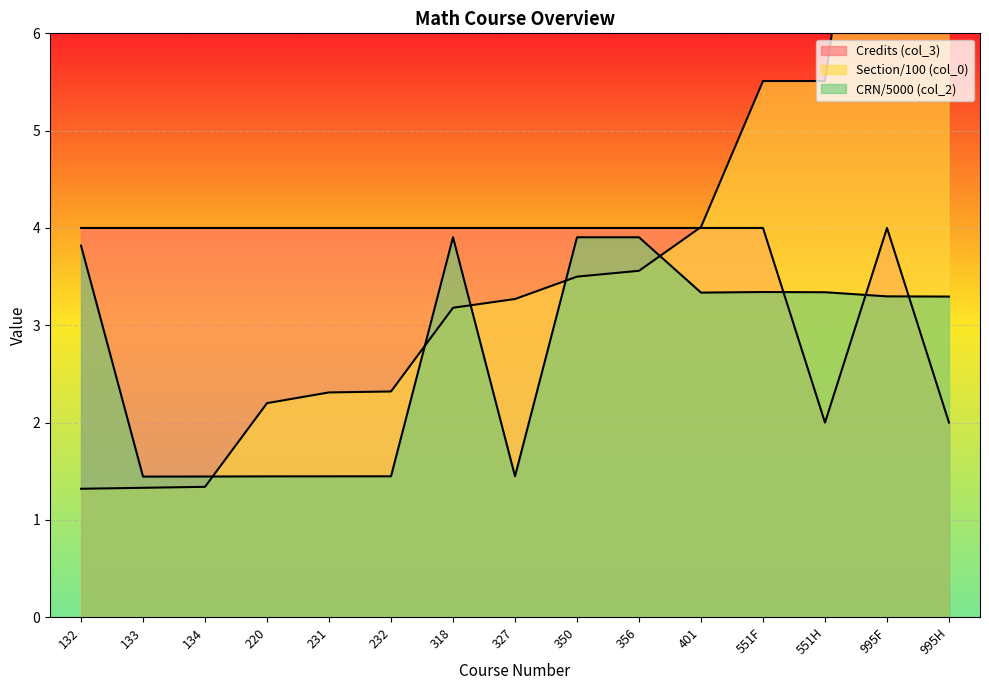

What is the highest value of the CRN (col_2) series?

3.9